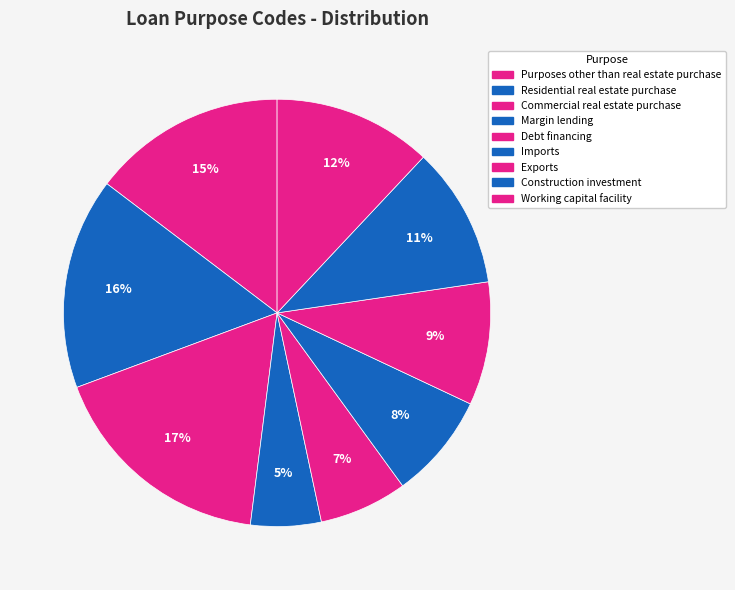

To the nearest percent, what percentage of the pie is Construction investment?

11%